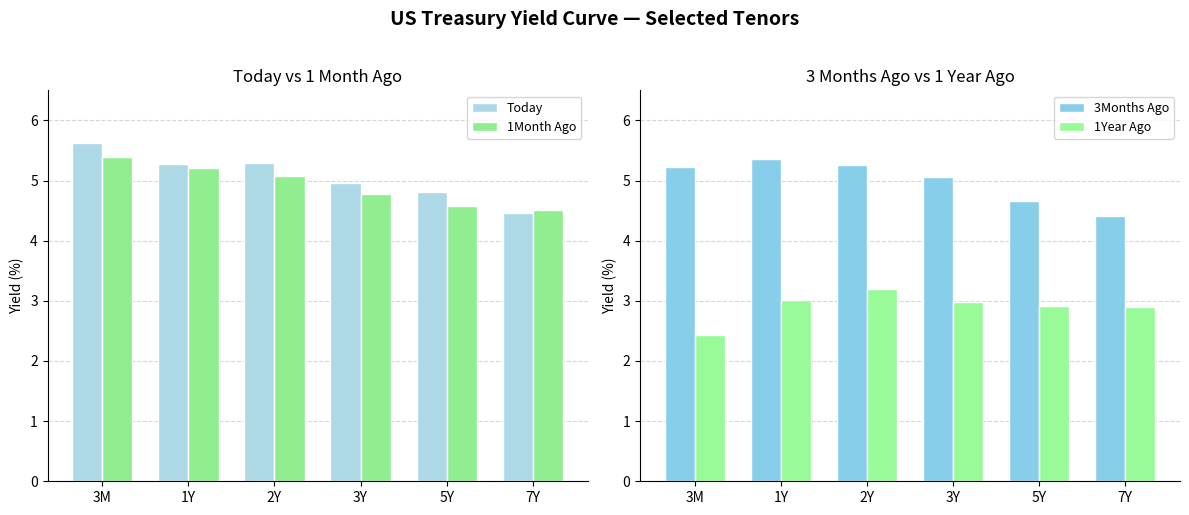

What is the sum of all 1Month Ago values?

29.5